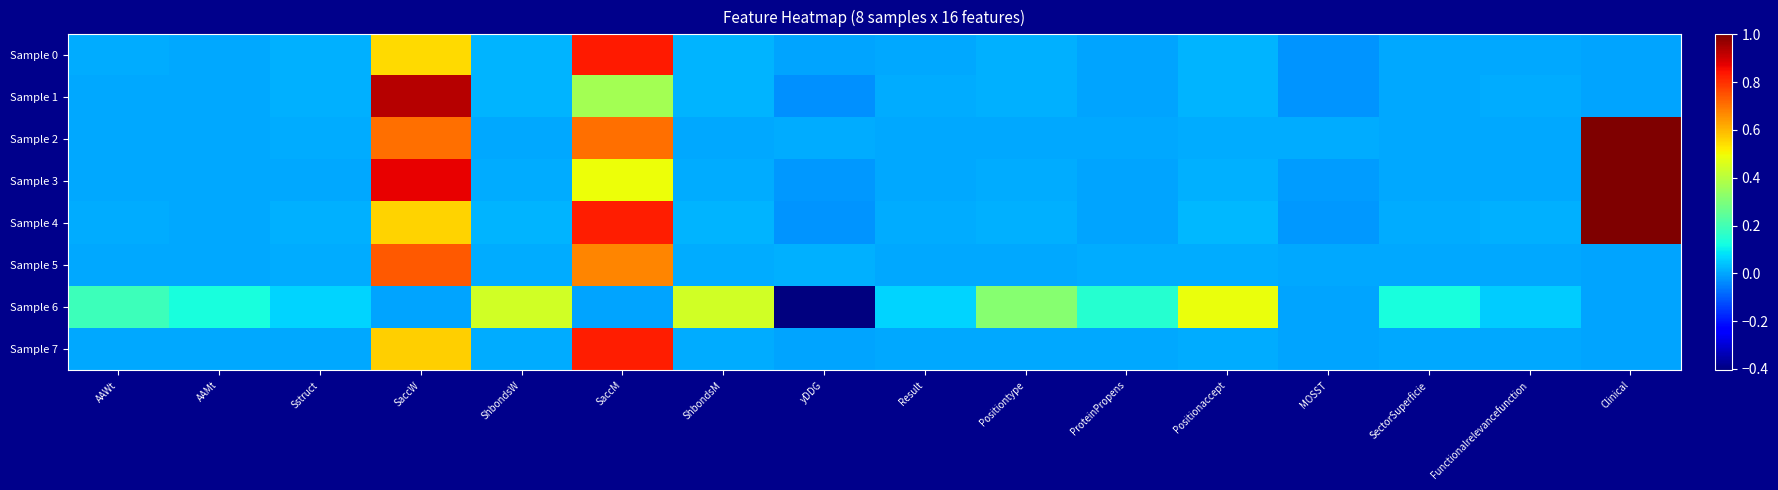

At how many categories does at least one series exceed 0?

16